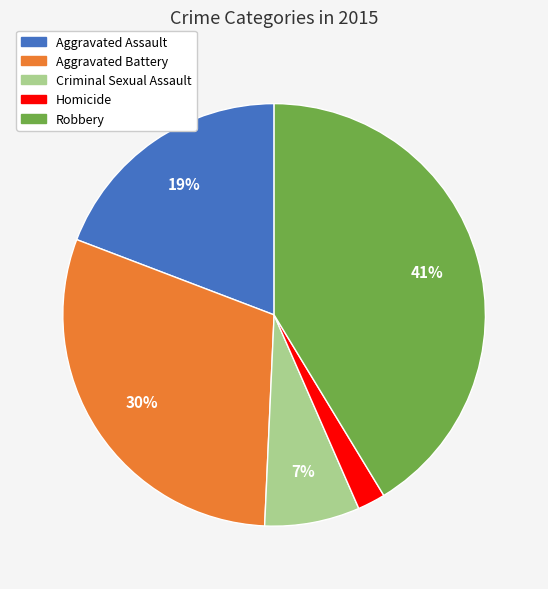

Is there any slice that represents more than half of the pie?

No